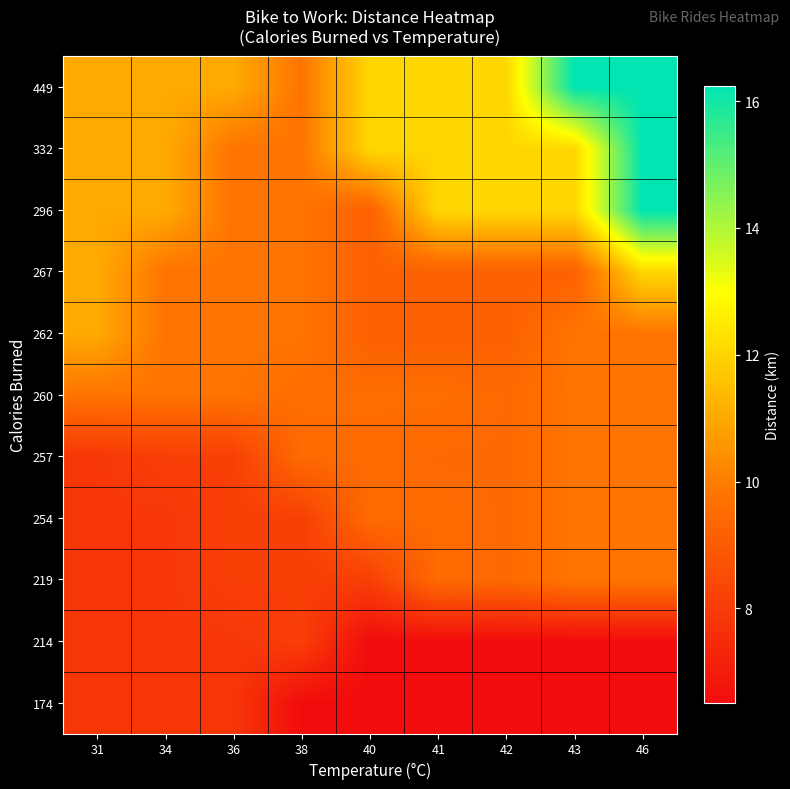

Reading left to right, transcribe all the data shown in this chart.

174: 31=7.8	34=7.8	36=7.8	38=6.5	40=6.5	41=6.5	42=6.5	43=6.5	46=6.5
214: 31=7.8	34=7.8	36=7.8	38=8.1	40=6.5	41=6.5	42=6.5	43=6.5	46=6.5
219: 31=7.8	34=7.8	36=8.1	38=8.1	40=8.1	41=9.5	42=9.5	43=9.8	46=9.8
254: 31=7.8	34=7.8	36=8.1	38=8.1	40=9.5	41=9.5	42=9.5	43=9.8	46=9.8
257: 31=7.8	34=8.1	36=8.1	38=9.5	40=9.5	41=9.5	42=9.5	43=9.8	46=9.8
260: 31=9.8	34=9.8	36=9.8	38=9.6	40=9.6	41=9.6	42=9.5	43=9.8	46=9.8
262: 31=11.0	34=9.8	36=9.8	38=9.8	40=9.2	41=9.2	42=9.2	43=9.8	46=9.8
267: 31=11.0	34=9.8	36=9.8	38=9.8	40=9.2	41=9.2	42=9.2	43=9.2	46=12.1
296: 31=11.0	34=11.0	36=9.8	38=9.8	40=9.2	41=12.1	42=12.1	43=12.1	46=16.2
332: 31=11.0	34=11.0	36=9.8	38=9.8	40=12.1	41=12.1	42=12.1	43=12.1	46=16.2
449: 31=11.0	34=11.0	36=11.0	38=9.8	40=12.1	41=12.1	42=12.1	43=16.2	46=16.2